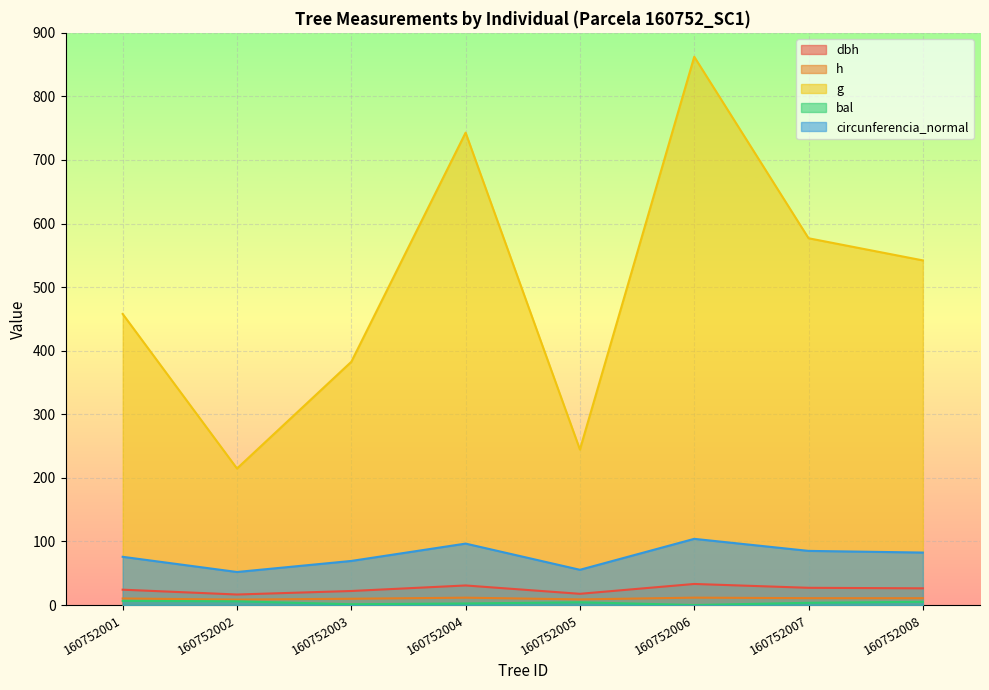

What is the spread (max minus min) of values at 160752003?

381.3